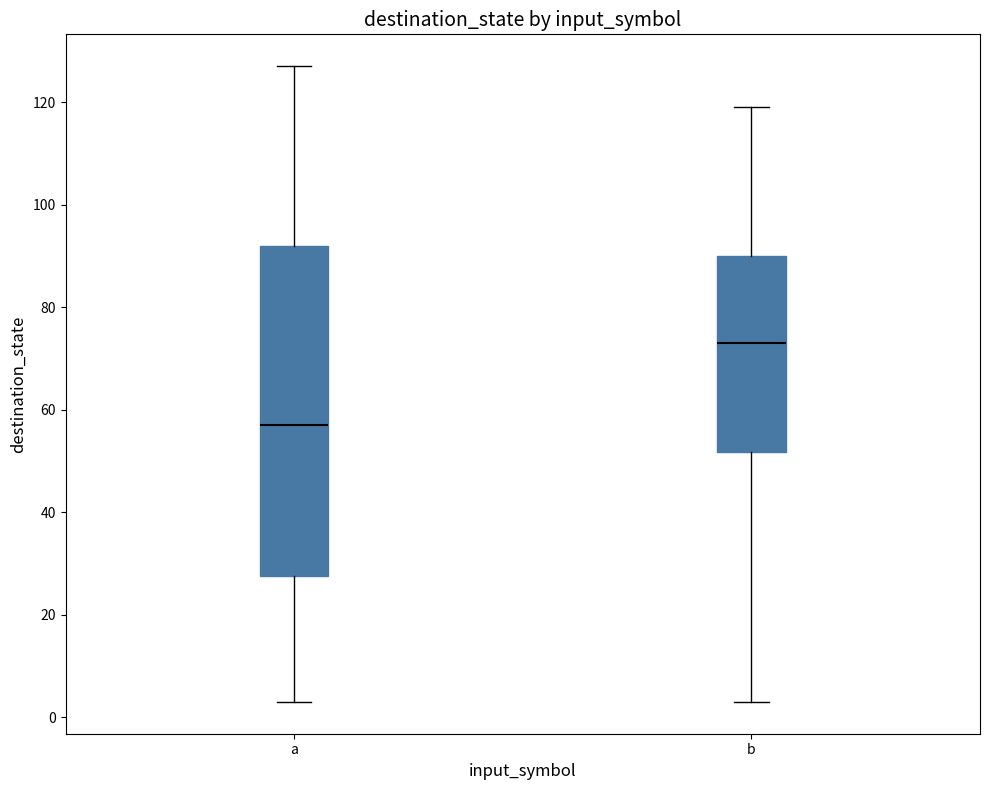

Comparing the boxes themselves (not the whiskers), which one is the tallest?

a